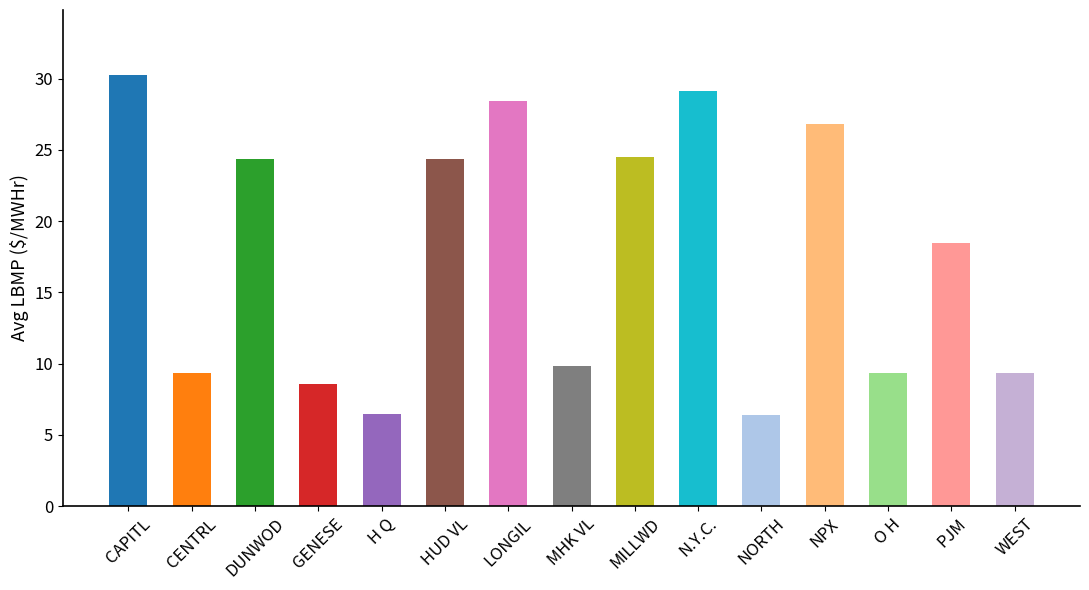

What is the average value?

17.7